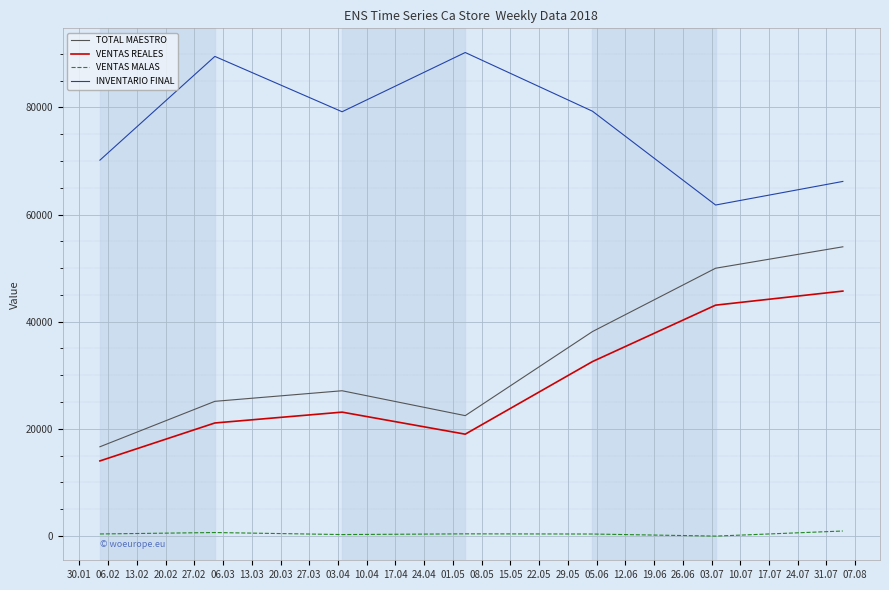

What is the lowest value of the VENTAS REALES series?

14026.7